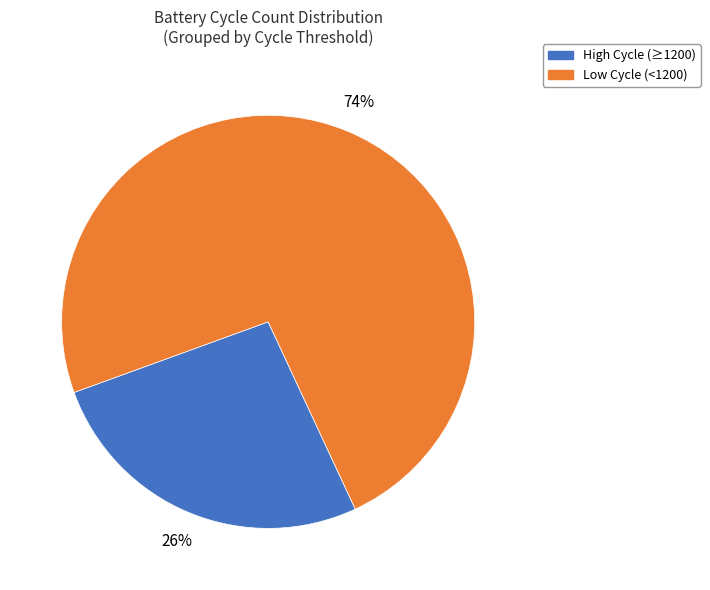

Count the number of slices in the pie.

2